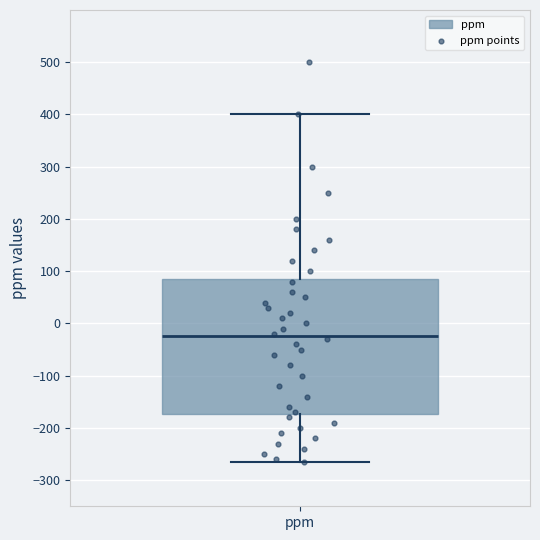

Where is the lower edge of the box for ppm on the y-axis? The values are not printed on the chart, so give them approximately, as read against the axis.

-170